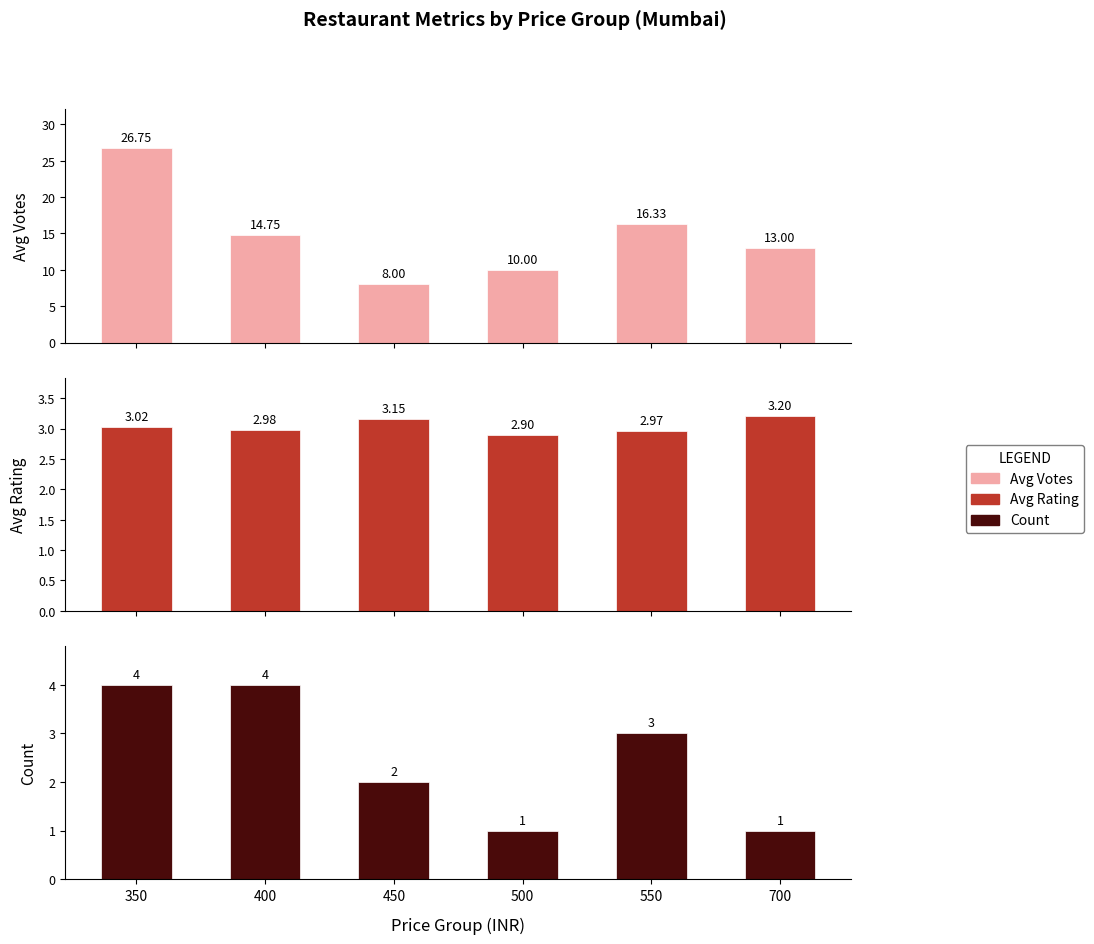

How many bars are there in each group?

3